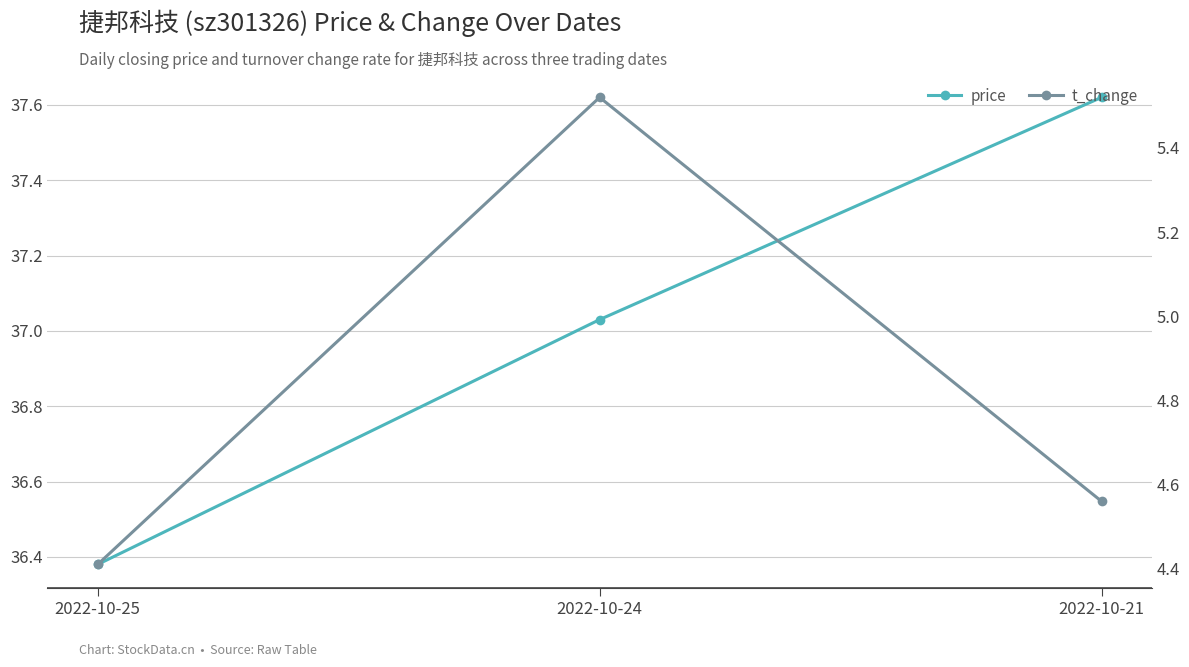

Reading left to right, extract all data points from this chart.

price: 2022-10-25=36.4	2022-10-24=37.0	2022-10-21=37.6
t_change: 2022-10-25=4.4	2022-10-24=5.5	2022-10-21=4.6